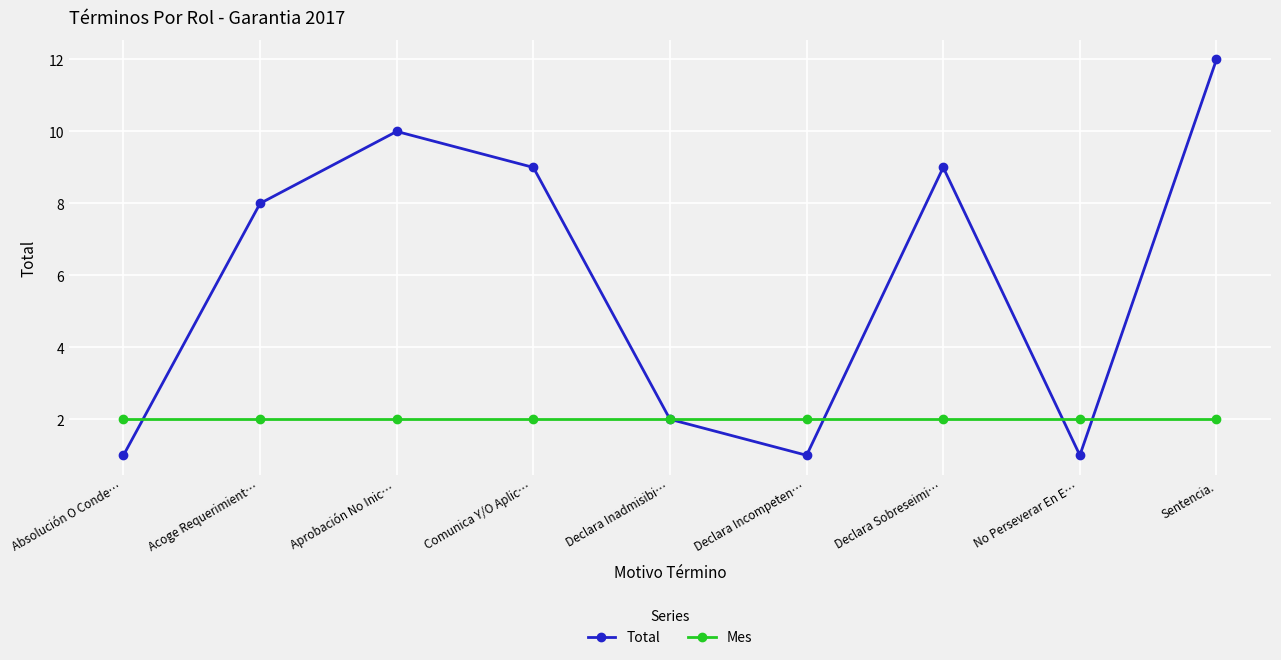

The Total series shows 1 at Declara Incompeten…. True or false?

True